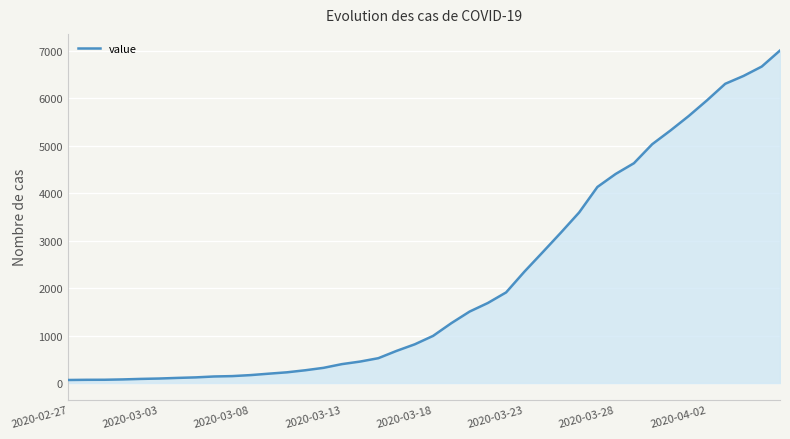

What is the greatest value displayed?

7004